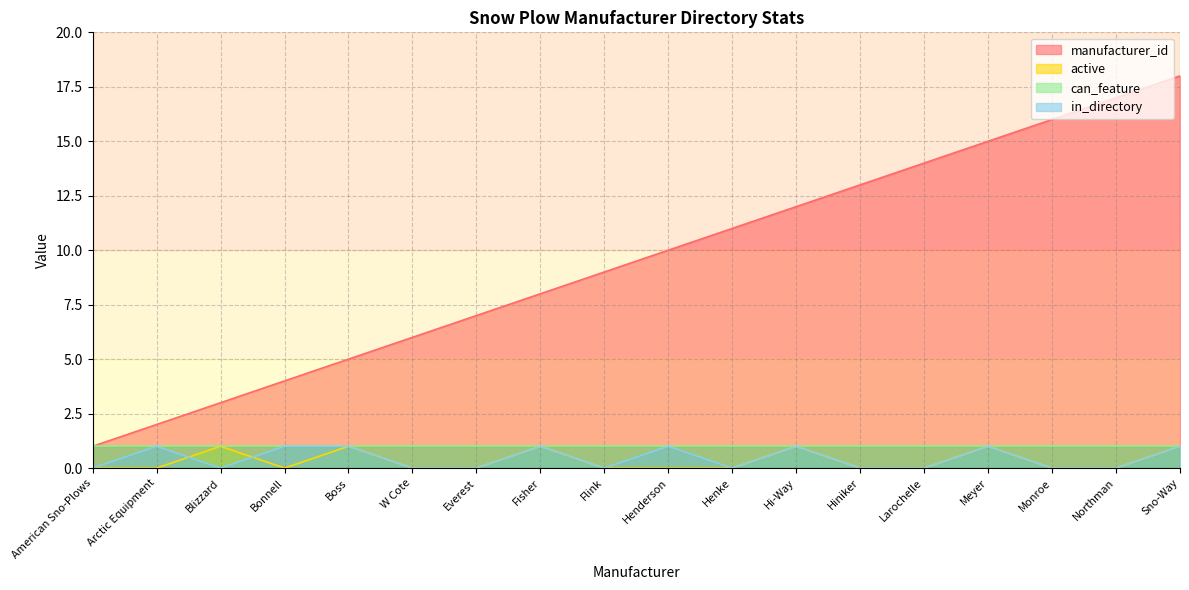

Where do in_directory and active first cross each other?

Arctic Equipment and Blizzard